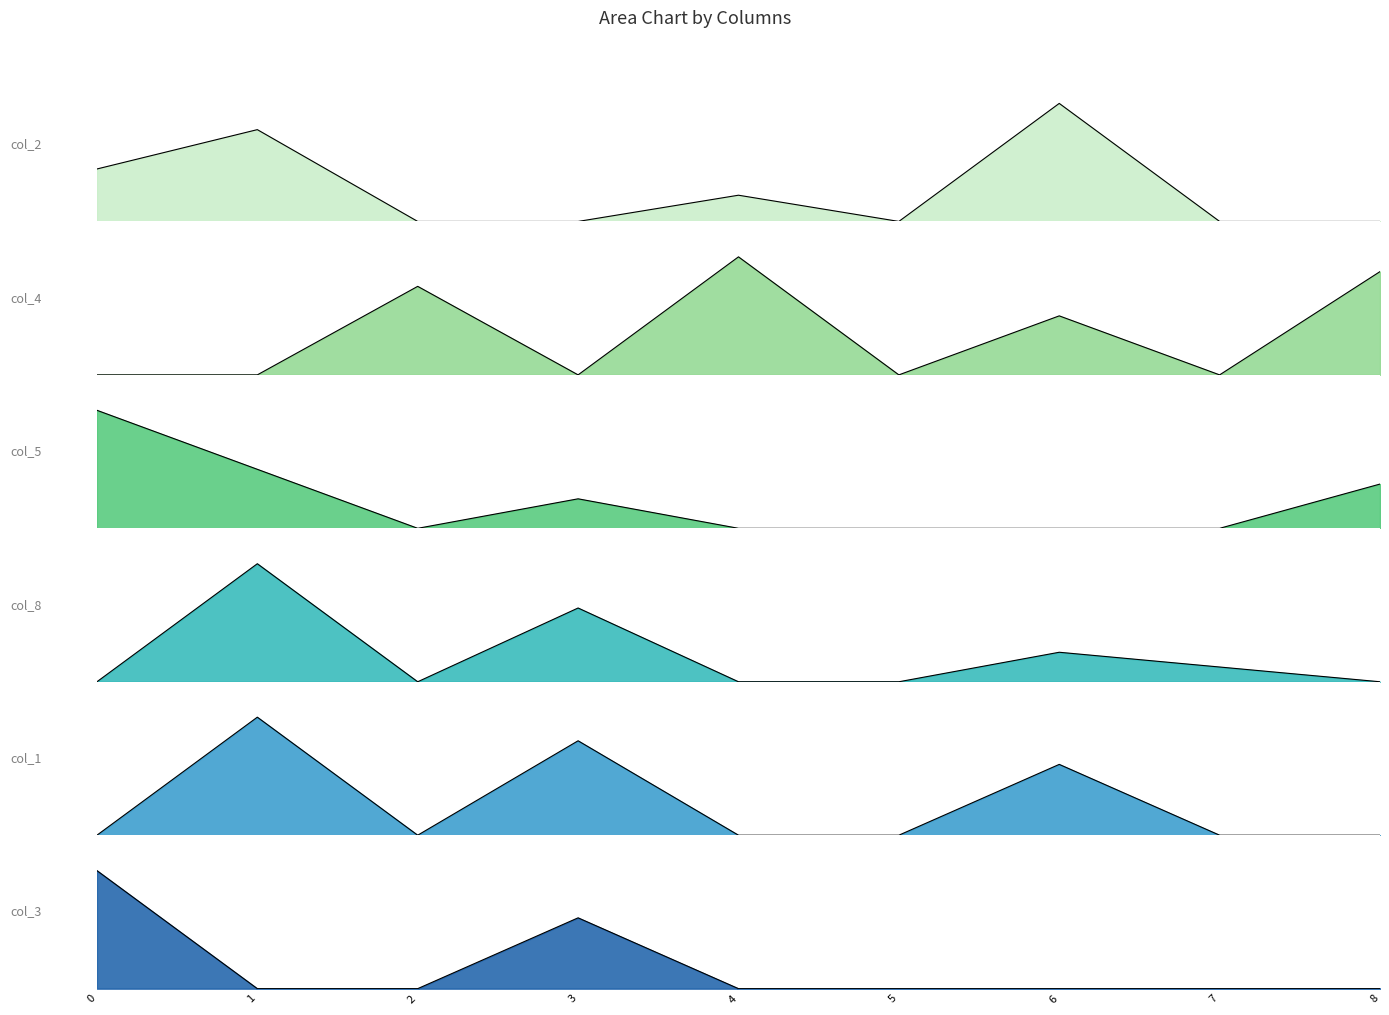

At how many categories does at least one series exceed 1?

7